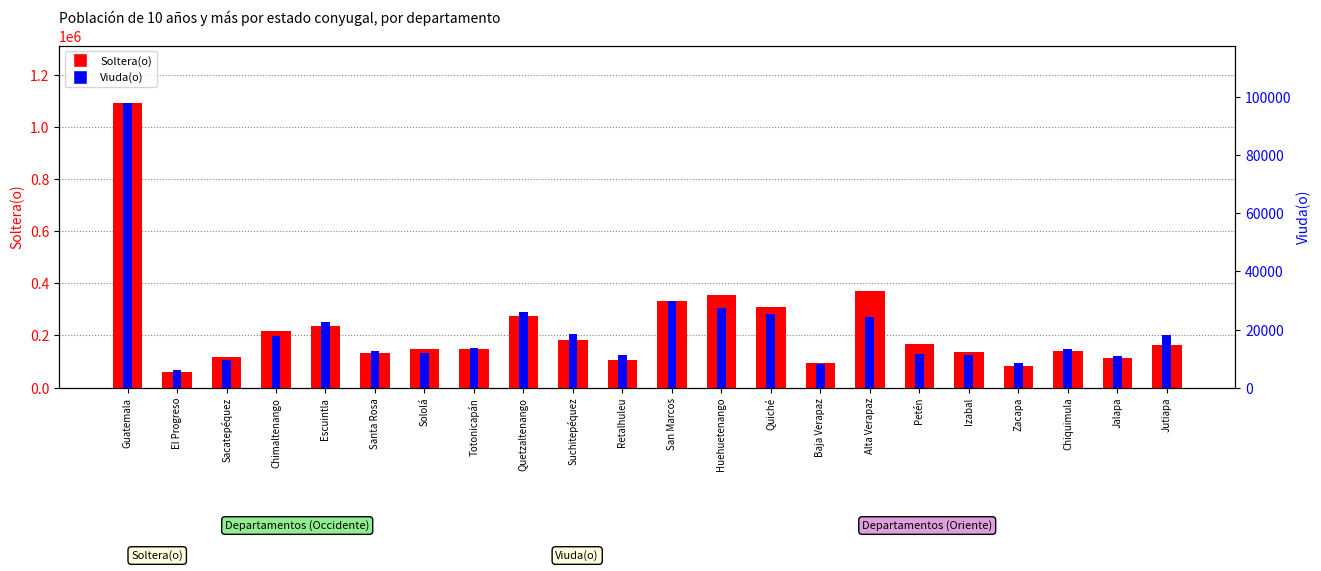

At which label is Viuda(o) closest to 52167?

San Marcos